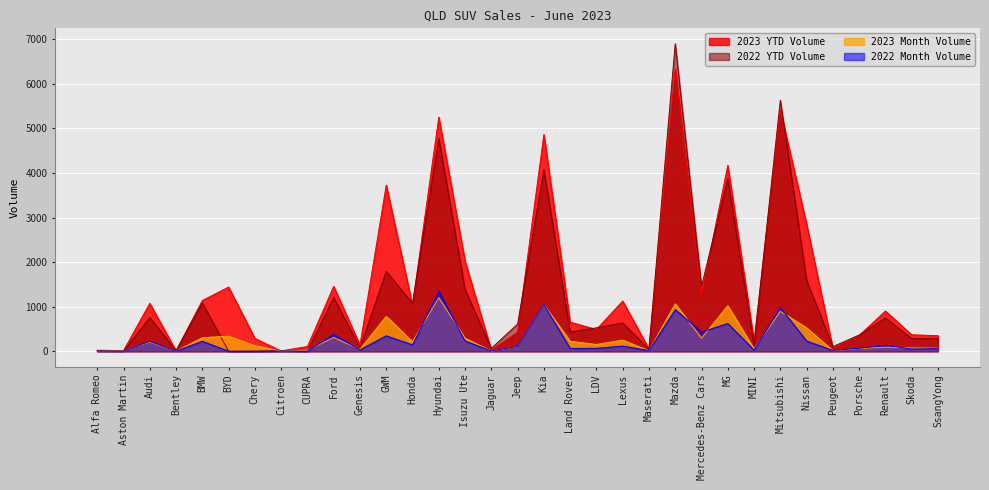

Where is the first local maximum for 2023 Month Volume?

Audi